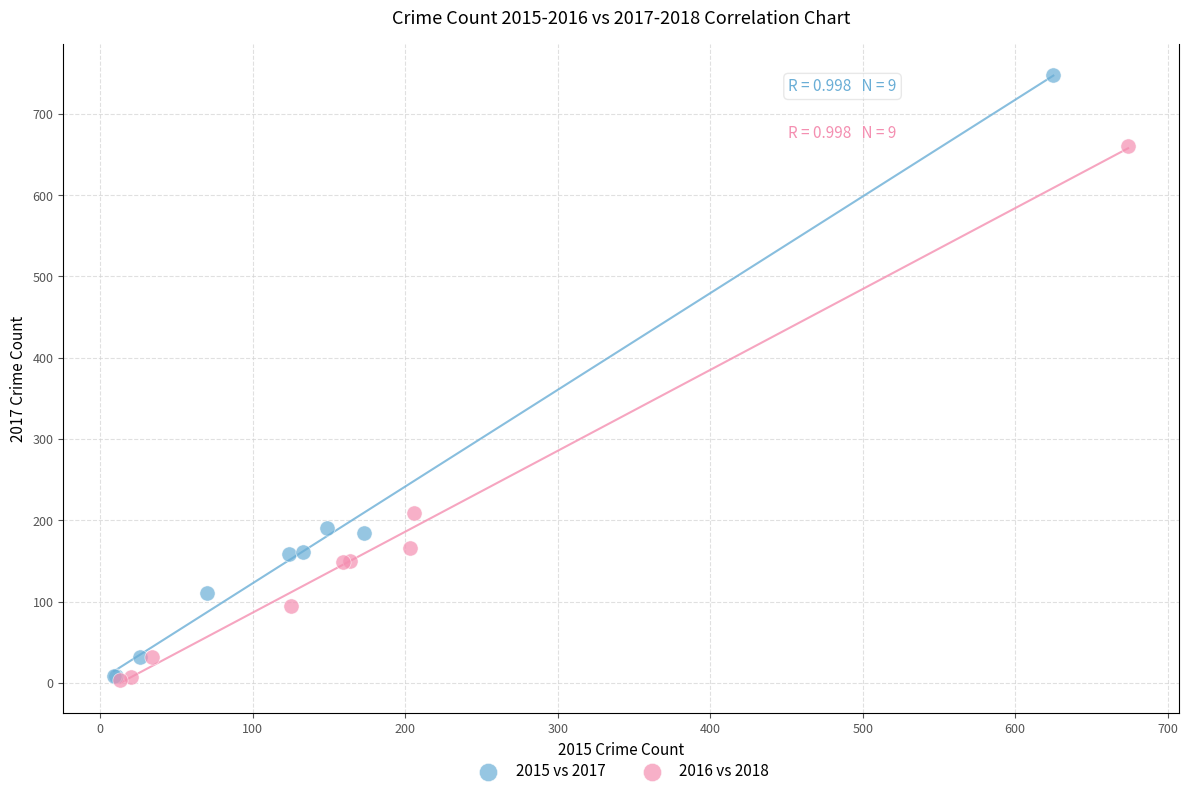

Which series contains the highest Y value?

2015 vs 2017